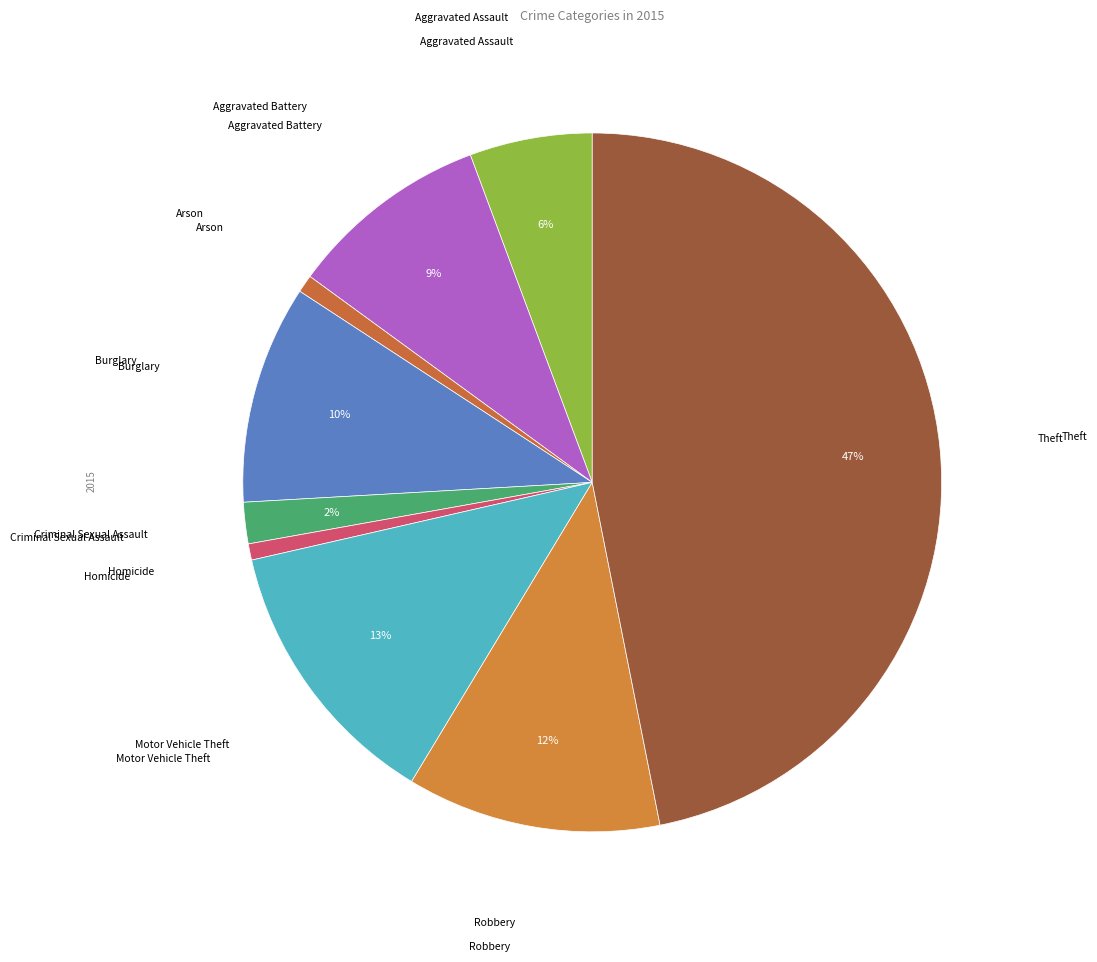

Is there a majority slice in this chart?

No